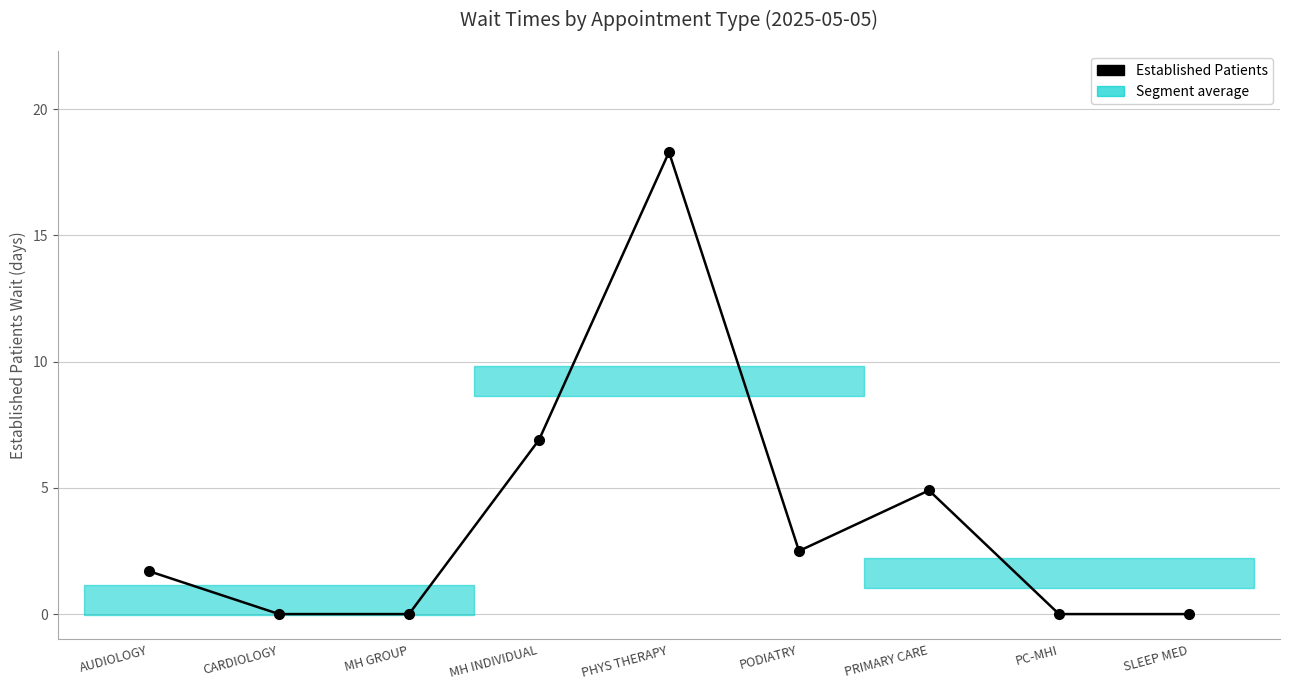

At which category does the data reach its first local peak?

PHYS THERAPY